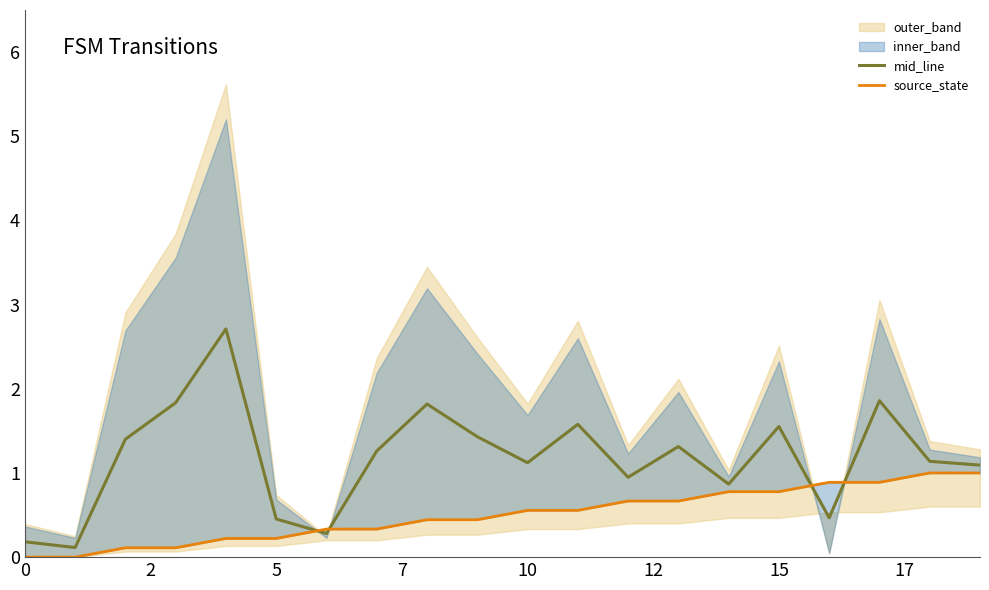

What is the sum of all mid_line values?

23.4